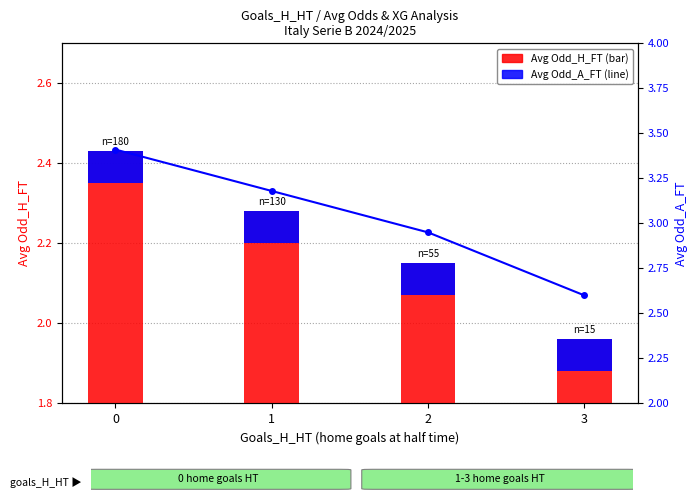

Rank the categories by Avg Odd_H_FT value from lowest to highest.

3, 2, 1, 0